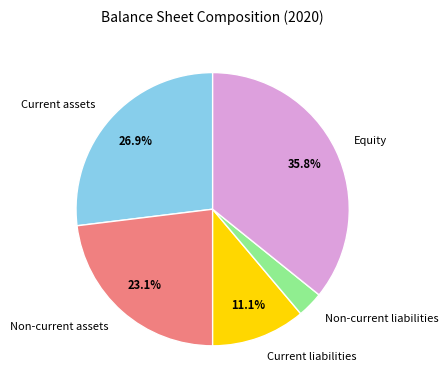

Is Non-current assets the majority of the pie?

No